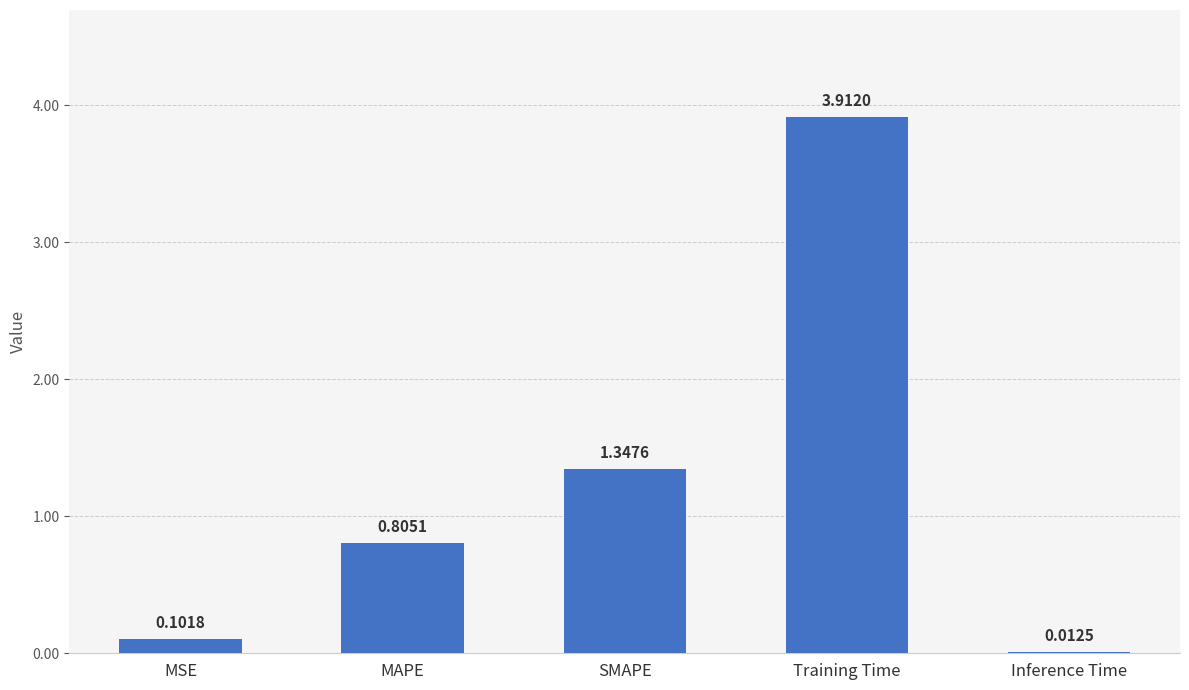

What is the sum of all values?

6.2